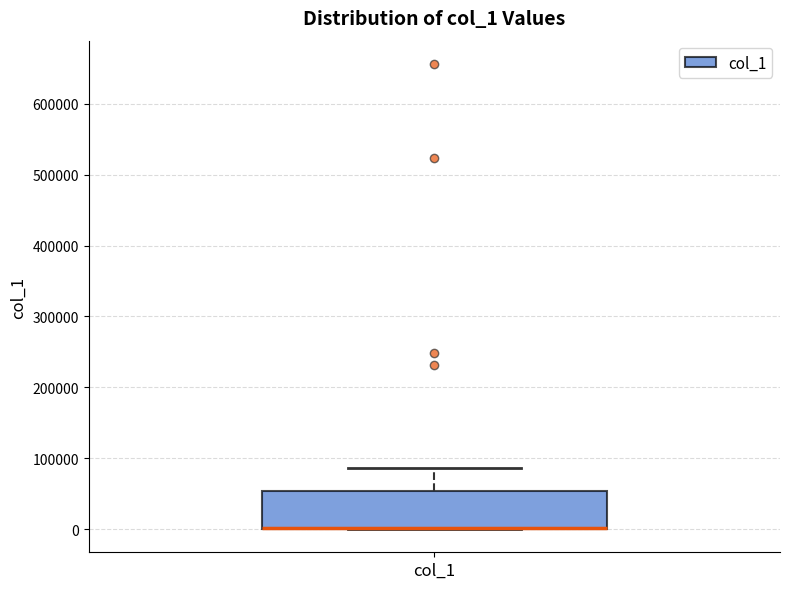

Read this box plot against the y-axis: the position of the median line, the range covered by the box, and the ends of both whiskers. The values are not printed on the chart, so give them approximately, as read against the axis.

median 0 (drawn on the box's lower edge), box 0 to 50000, whiskers 0 to 90000